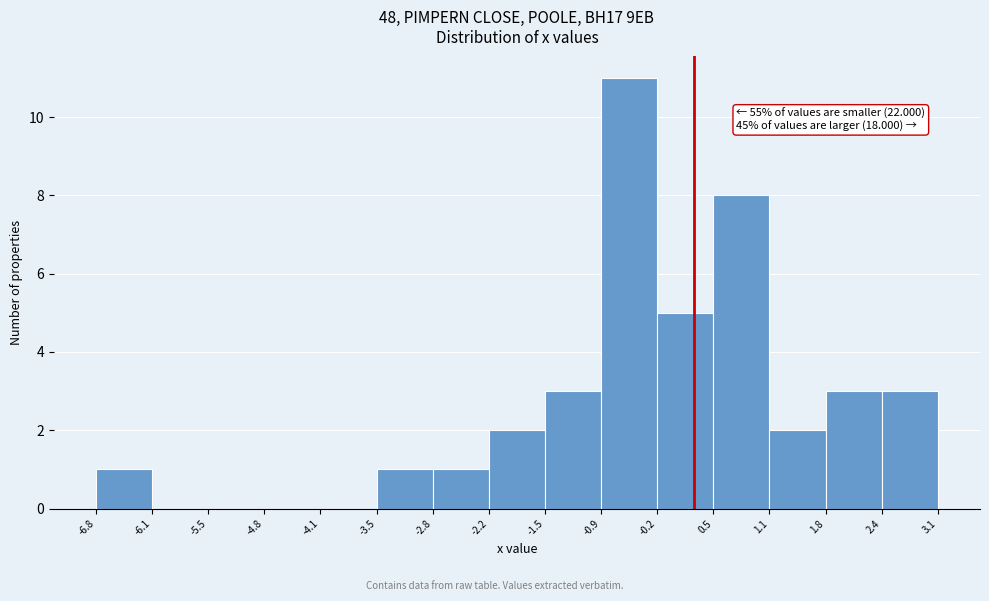

Over which range of the x-axis is the bar tallest?

-0.9 to -0.2